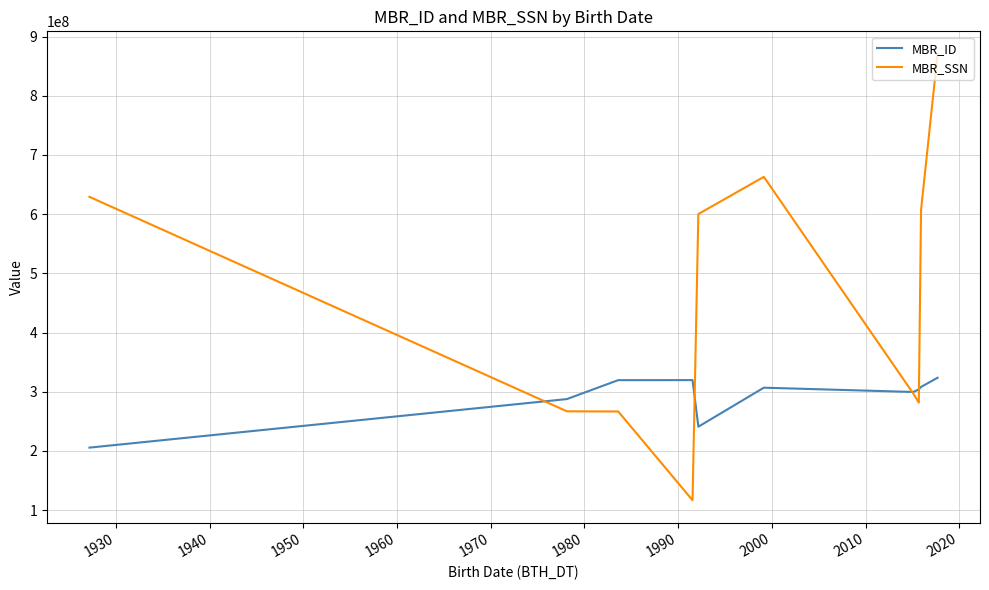

What are all the series names shown in the legend?

MBR_ID, MBR_SSN